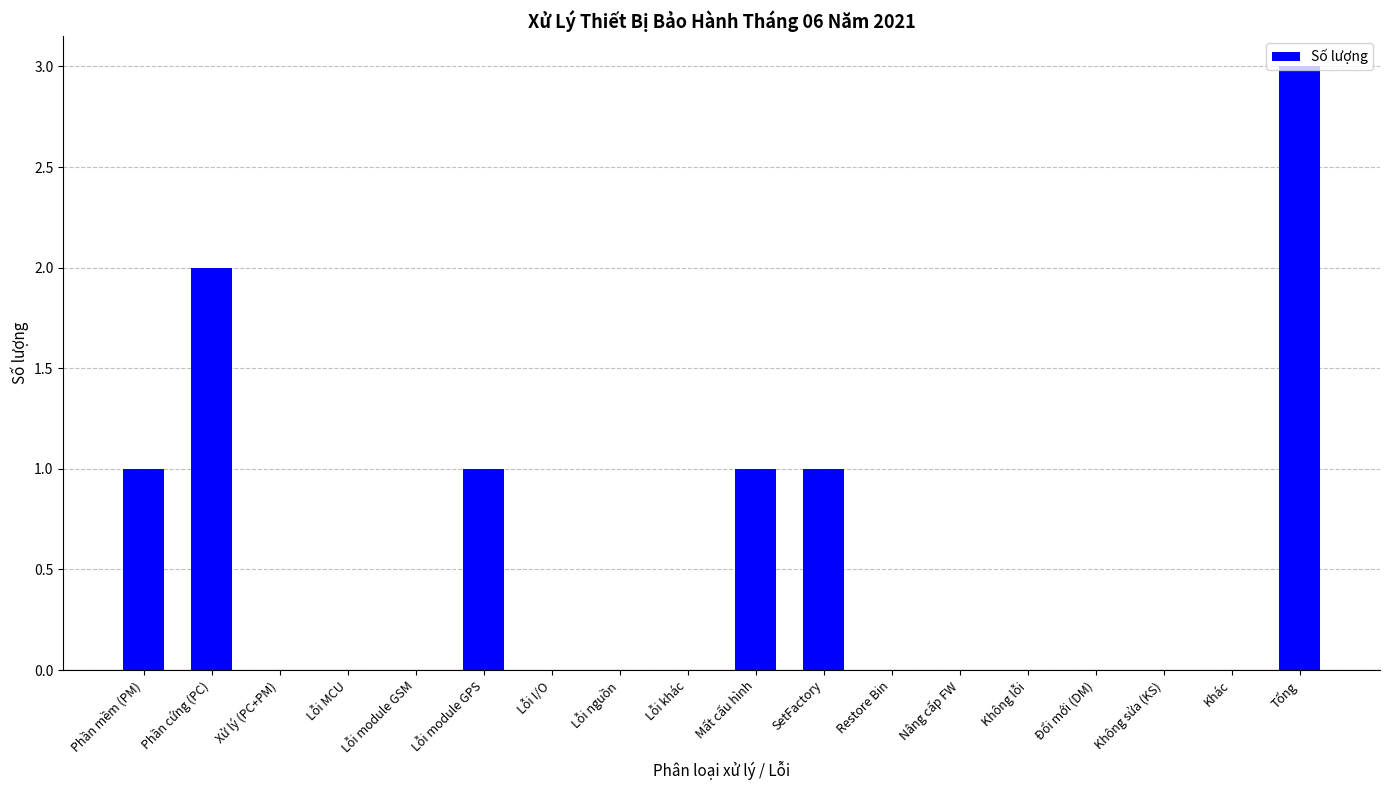

What is the change in value from Mất cấu hình to Đổi mới (DM)?

-1